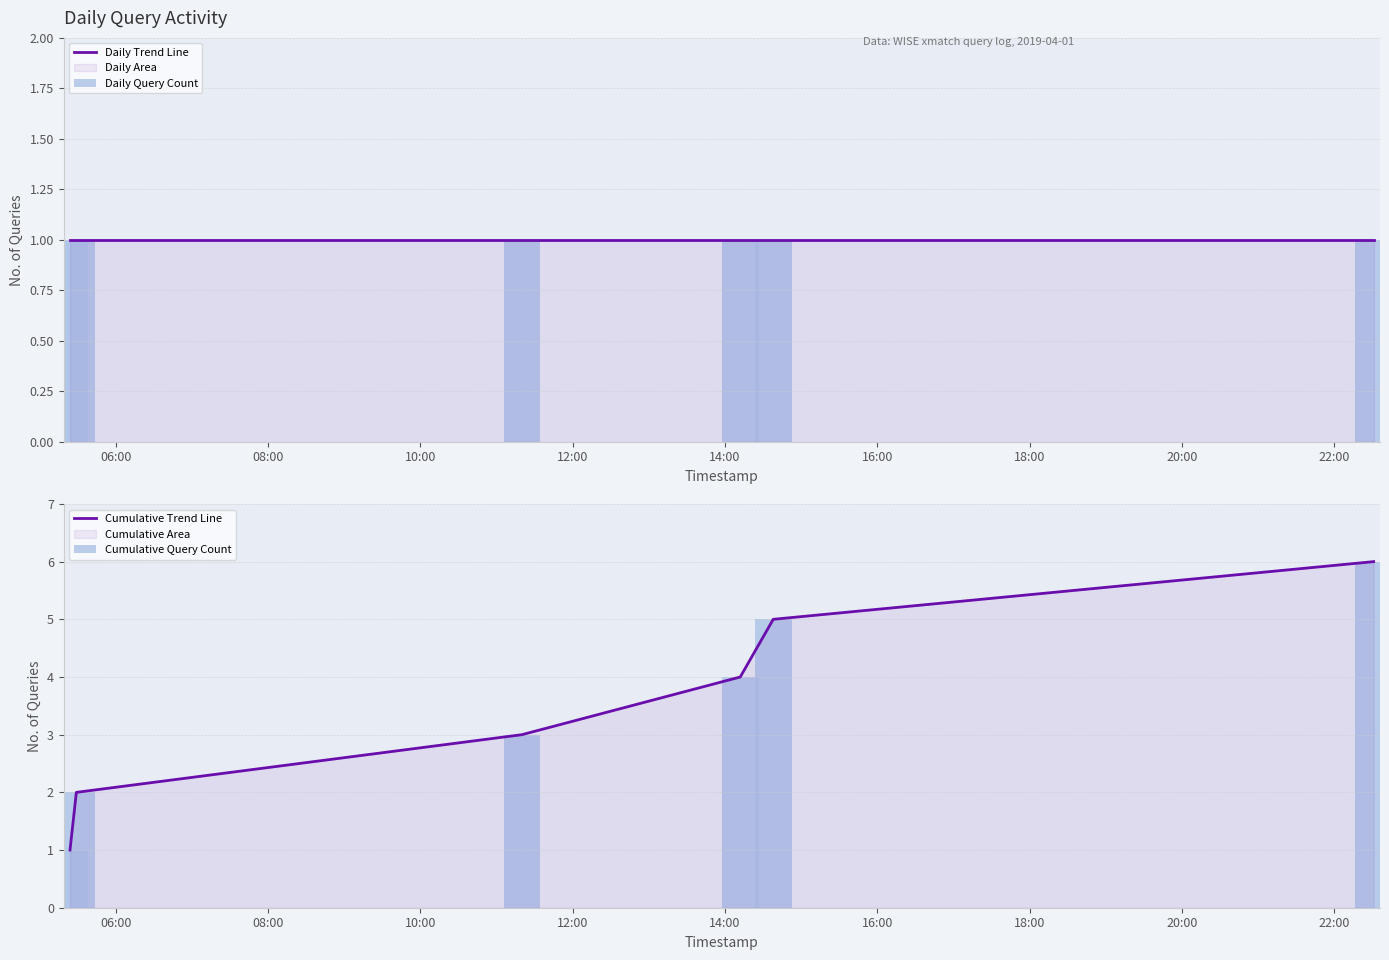

Which series has the widest spread of values?

Cumulative Trend Line